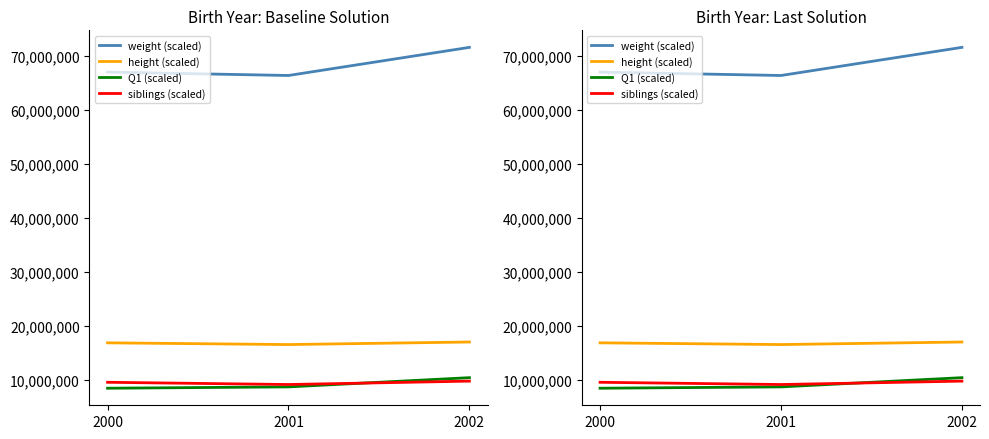

Reading left to right, transcribe all the data shown in this chart.

weight (scaled): 2000=66990000.0	2001=66362500.0	2002=71563636.4
height (scaled): 2000=16900000.0	2001=16581250.0	2002=17054545.5
Q1 (scaled): 2000=8500000.0	2001=8750000.0	2002=10454545.5
siblings (scaled): 2000=9600000.0	2001=9187500.0	2002=9818181.8